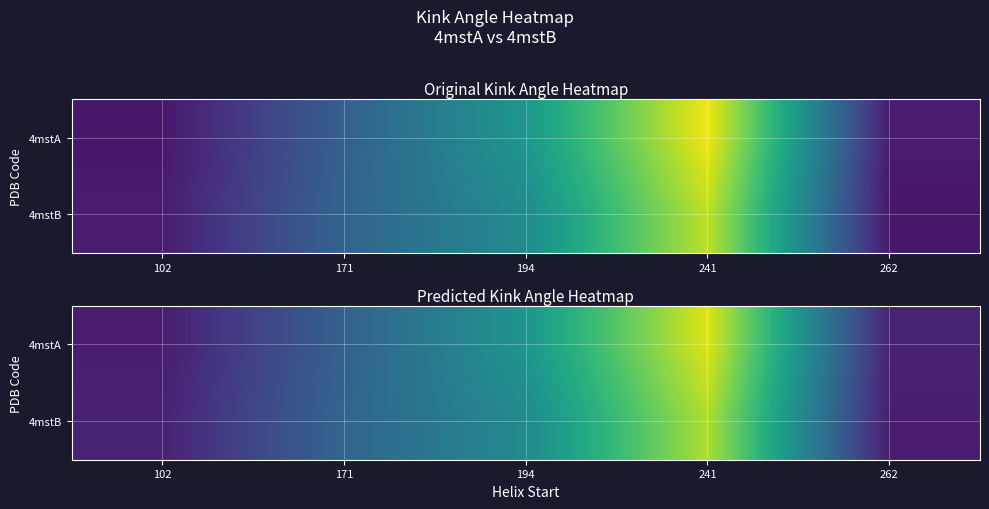

At 262, list the series in order from largest to smallest.

4mstA, 4mstB